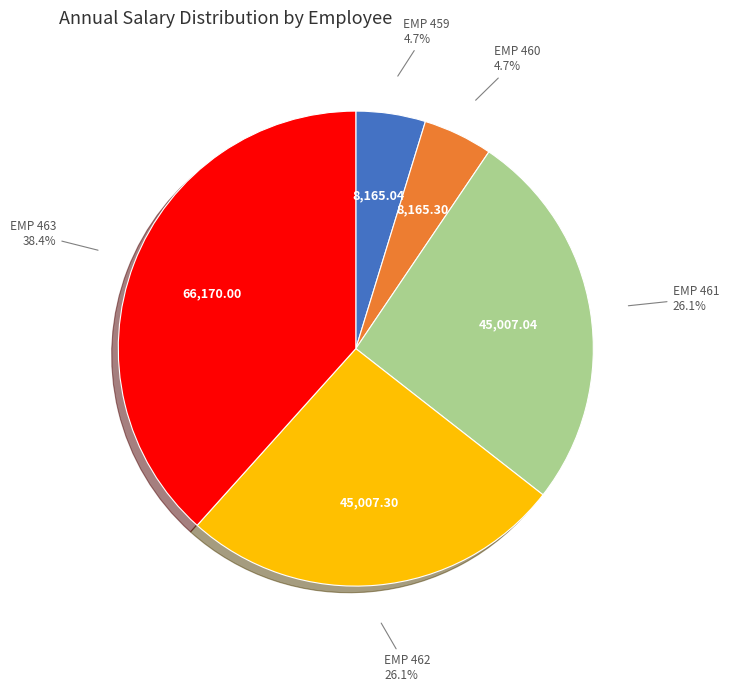

How many segments does this pie chart have?

5